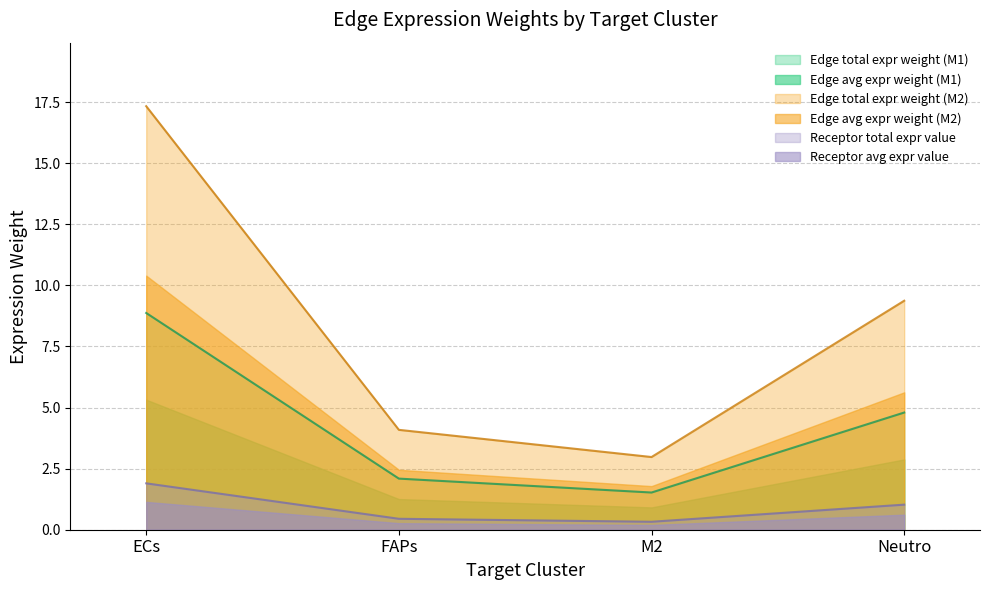

At which category is the sum across all series the highest?

ECs